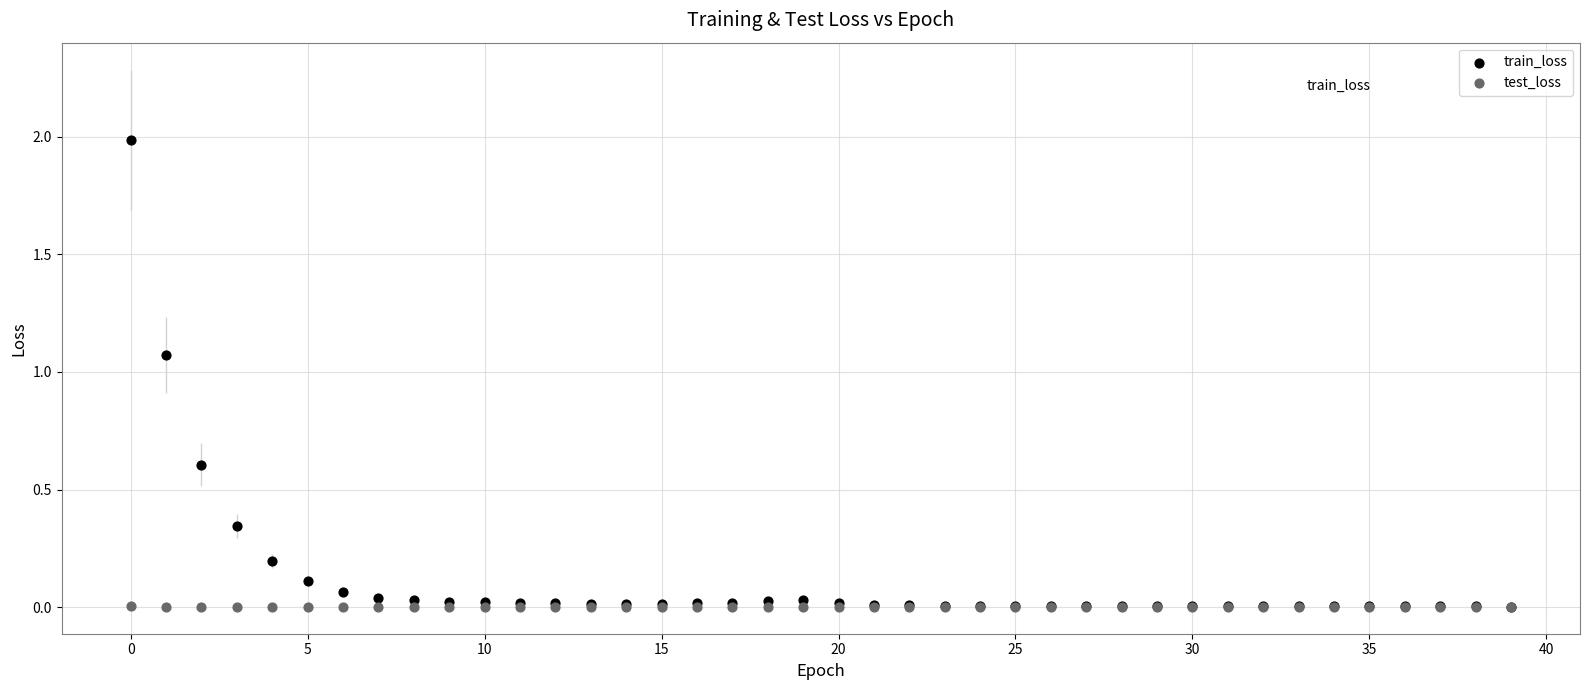

What are all the series names shown in the legend?

train_loss, test_loss